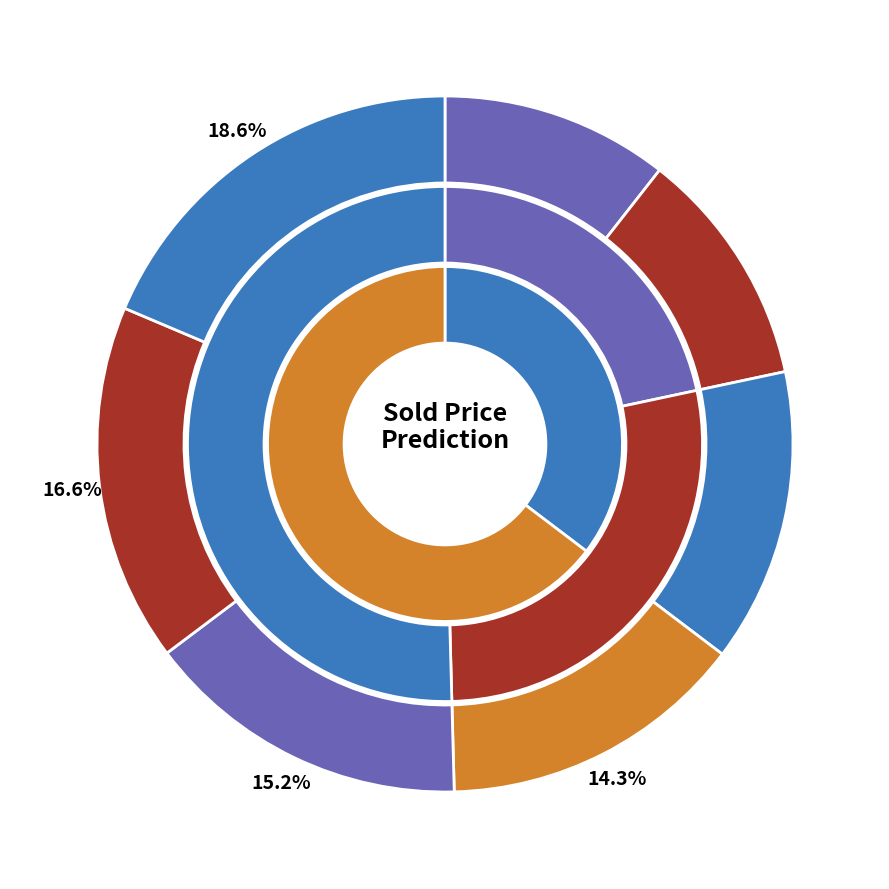

To the nearest percent, what percentage of the pie is 1750?

14%